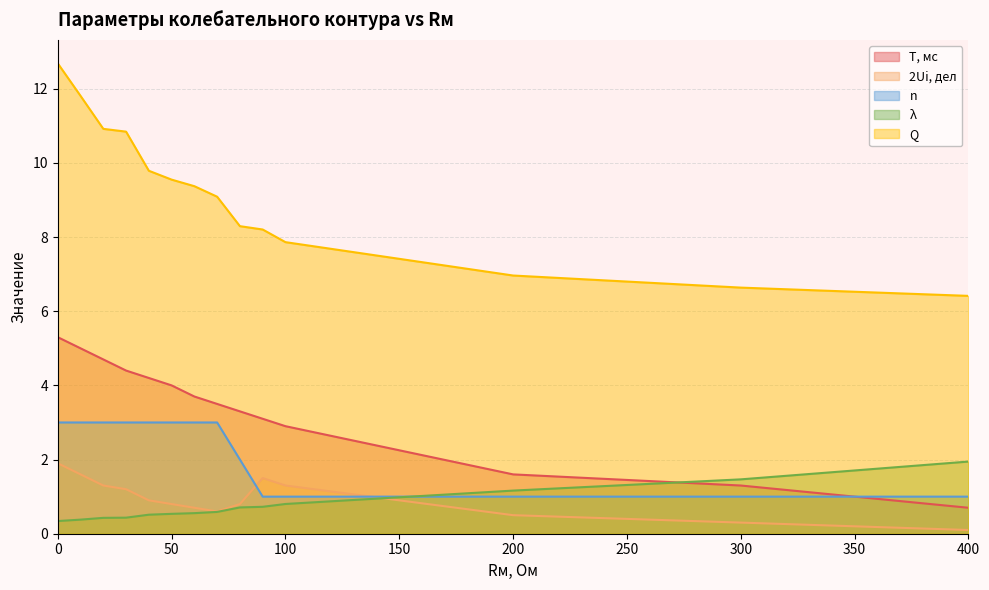

True or false: 2Ui, дел and T, мс intersect in this chart.

False